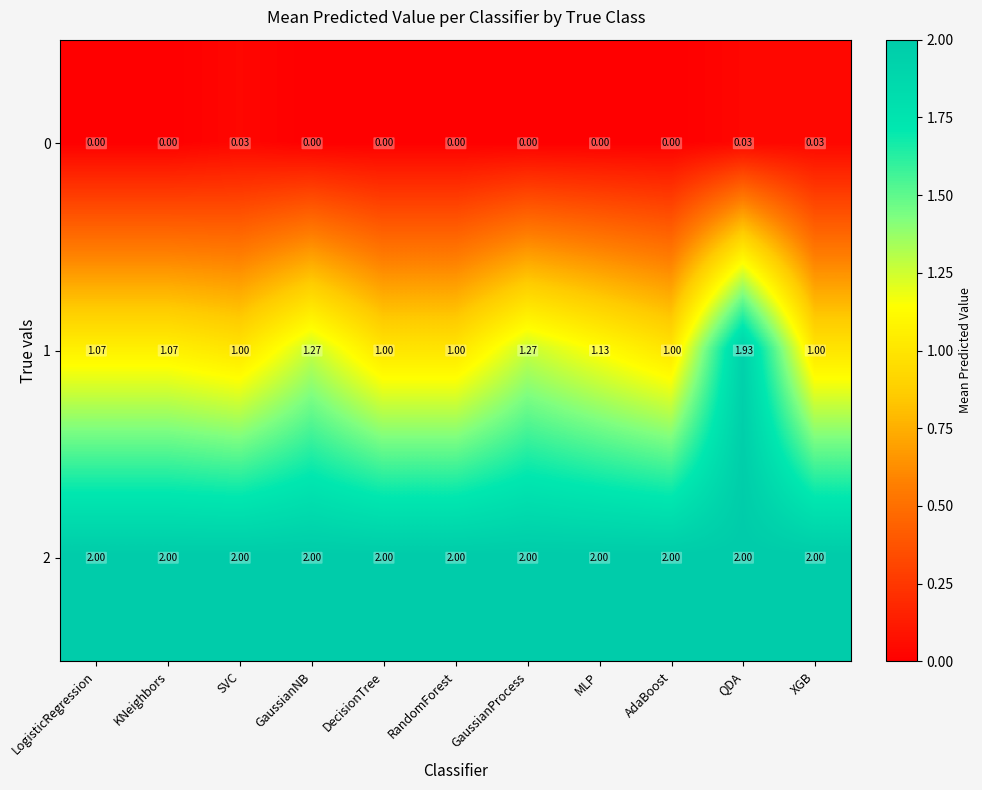

Which series changed the most between DecisionTree and QDA?

1